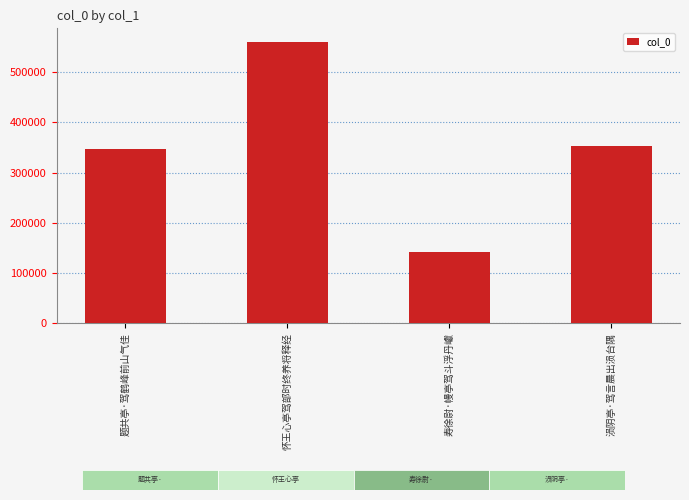

Is it true that the value at 涢阴亭·驾言晨出涢台隅 is 109491?

False